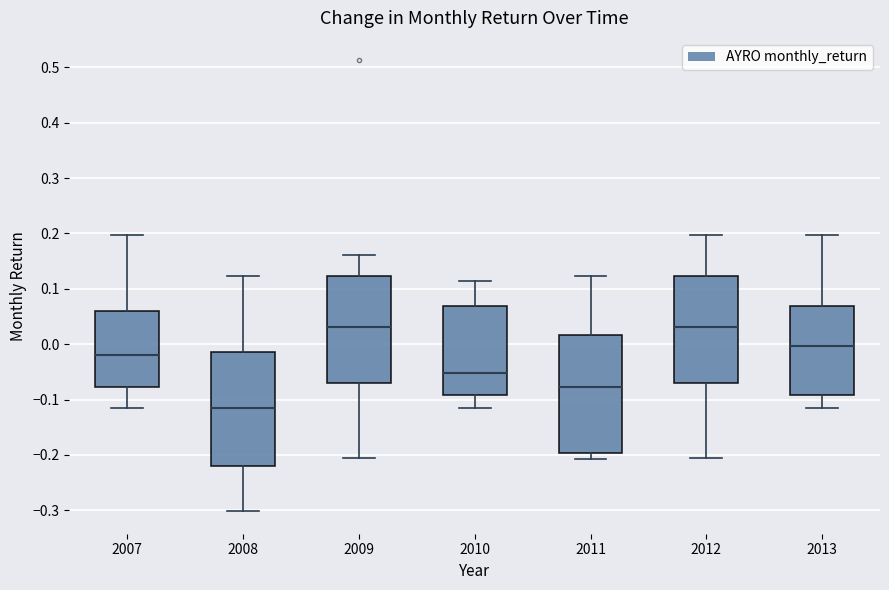

Where is the lower edge of the box at x = 2008 on the y-axis? The values are not printed on the chart, so give them approximately, as read against the axis.

-0.22